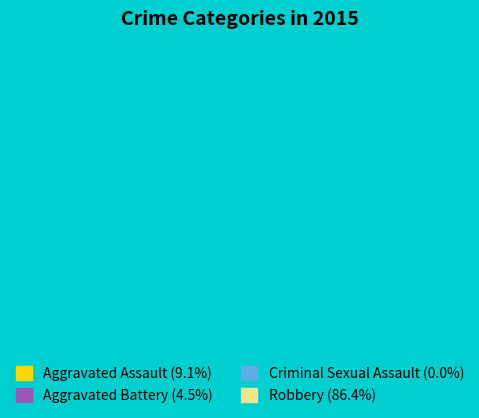

Rank the categories by value from highest to lowest.

Robbery, Aggravated Assault, Aggravated Battery, Criminal Sexual Assault